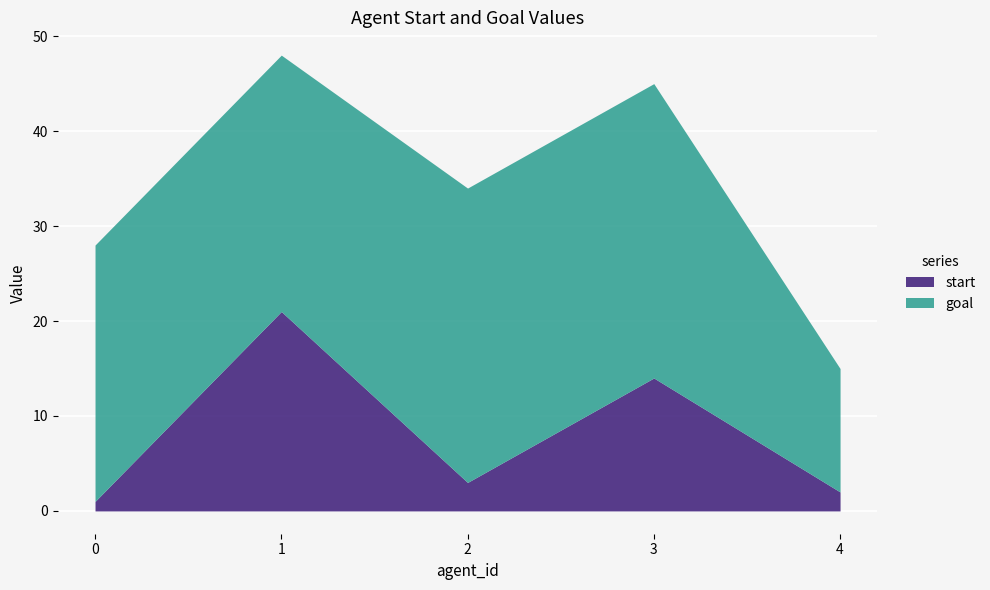

Reading right to left, extract all data points from this chart.

start: 4=2	3=14	2=3	1=21	0=1
goal: 4=13	3=31	2=31	1=27	0=27